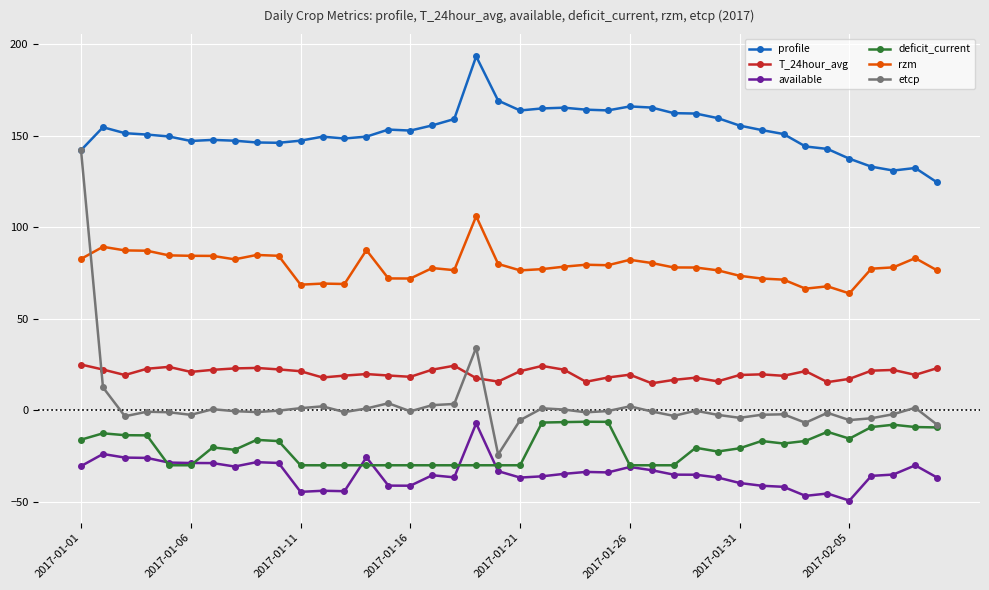

What is the minimum value for available?

-49.3